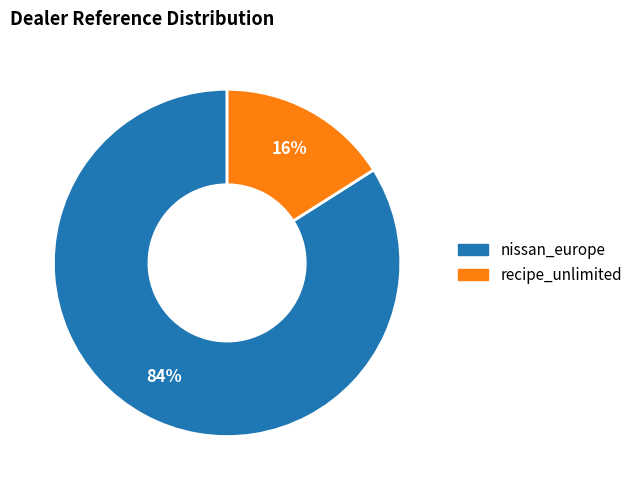

How many segments does this pie chart have?

2